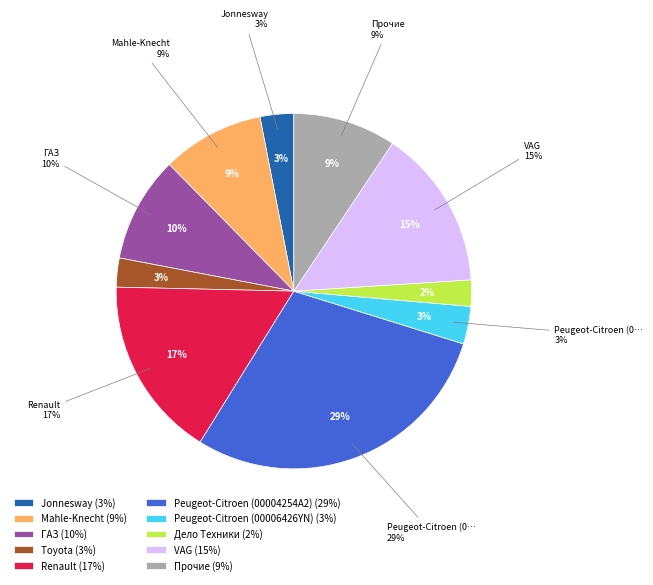

The Toyota slice represents 1% of the pie. True or false?

False